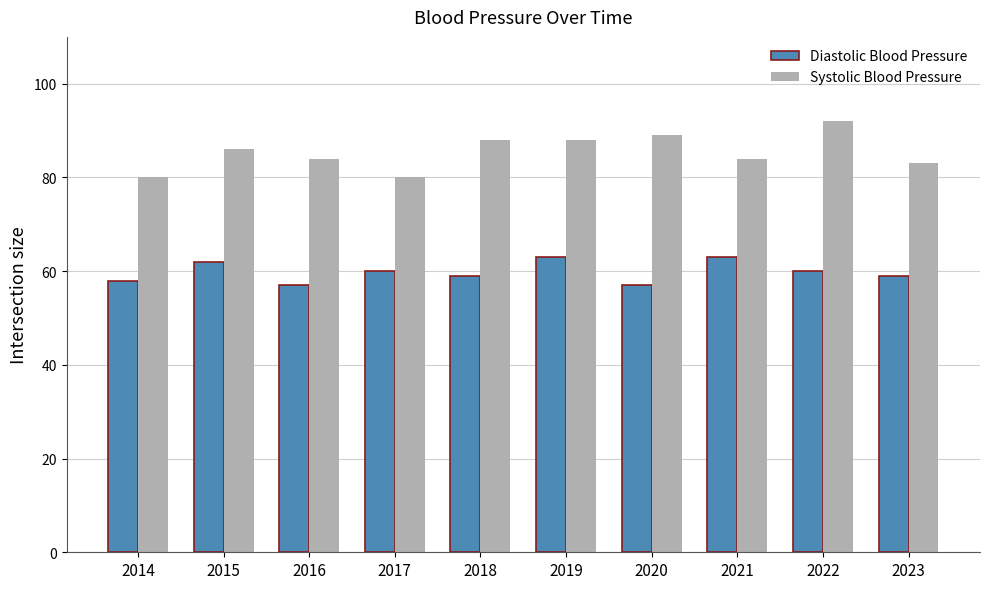

What is the total value across all series at 2016?

141